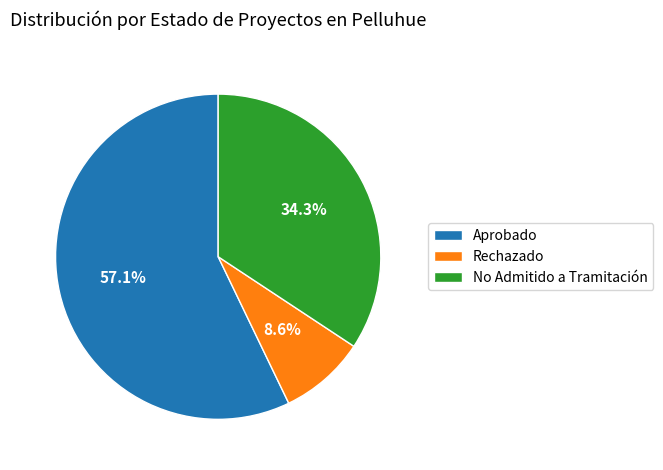

To the nearest percent, what is the difference between the No Admitido a Tramitación and Aprobado slice percentages?

23%